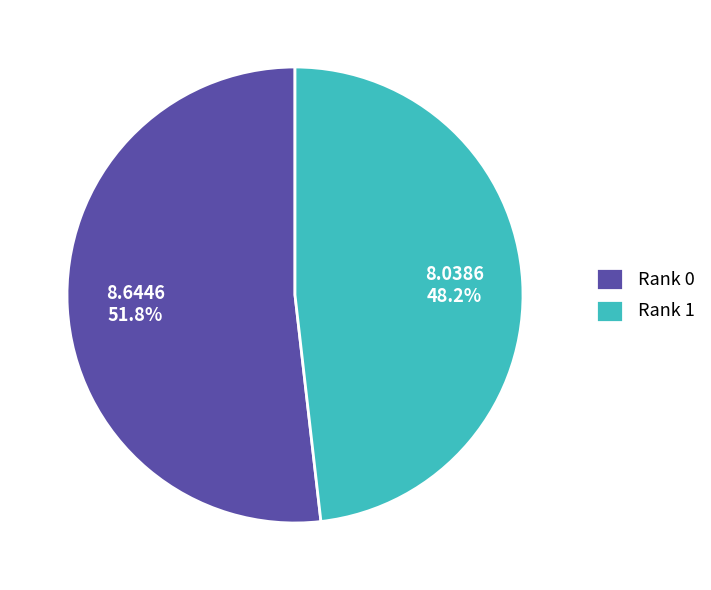

To the nearest percent, what is the difference between the Rank 1 and Rank 0 slice percentages?

4%